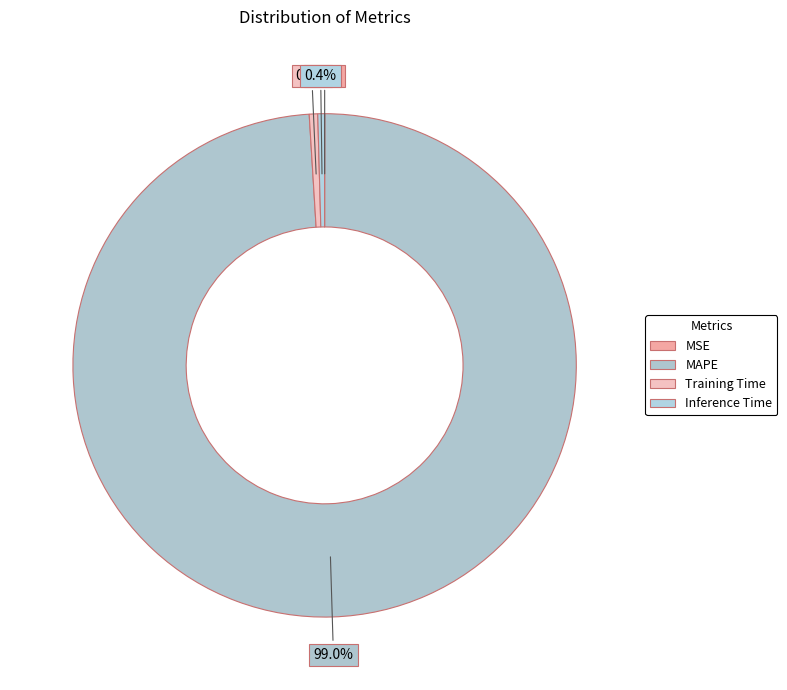

Is it true that Inference Time is 1% of the pie?

False